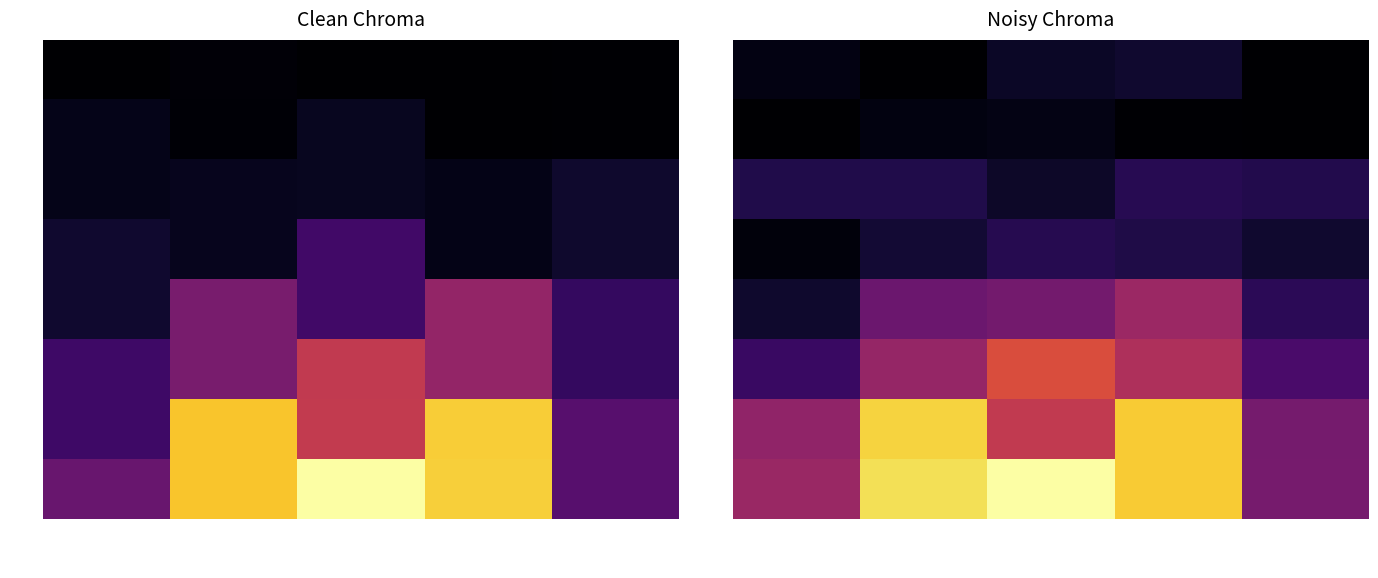

What is the lowest value of the Pos3 series?

86.2